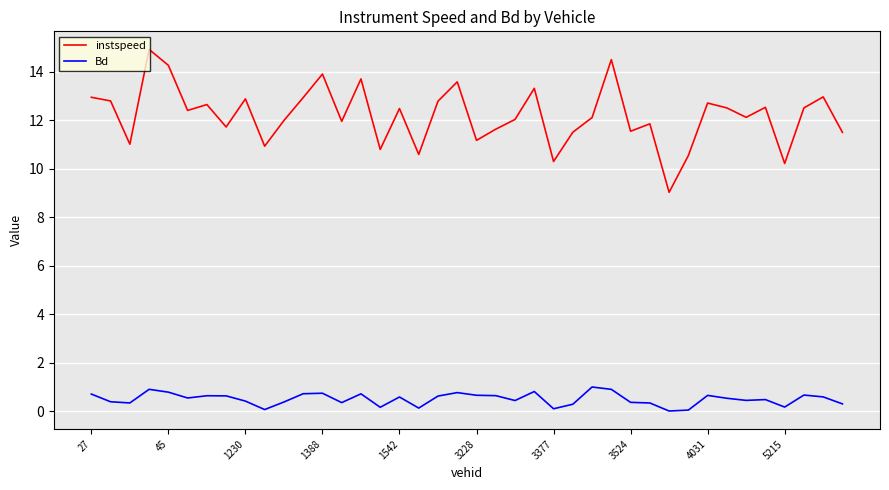

Which series has the widest spread of values?

instspeed